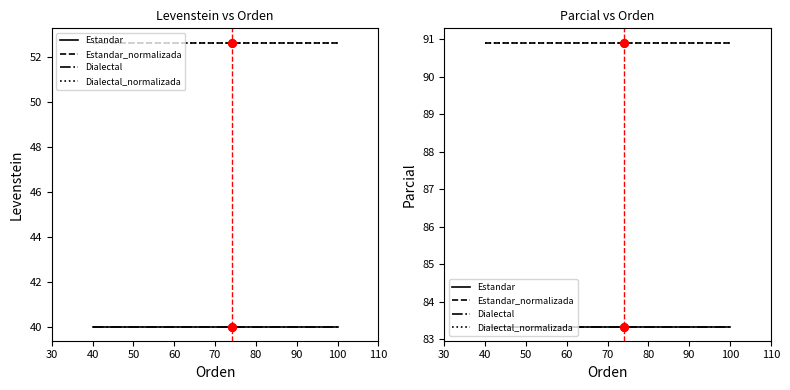

Which series has the largest total across all categories?

Estandar_normalizada